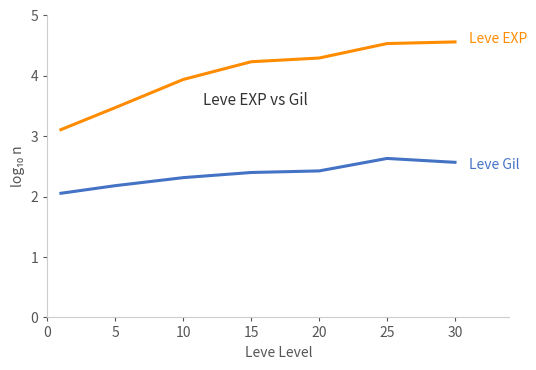

Count the number of data series in this chart.

2